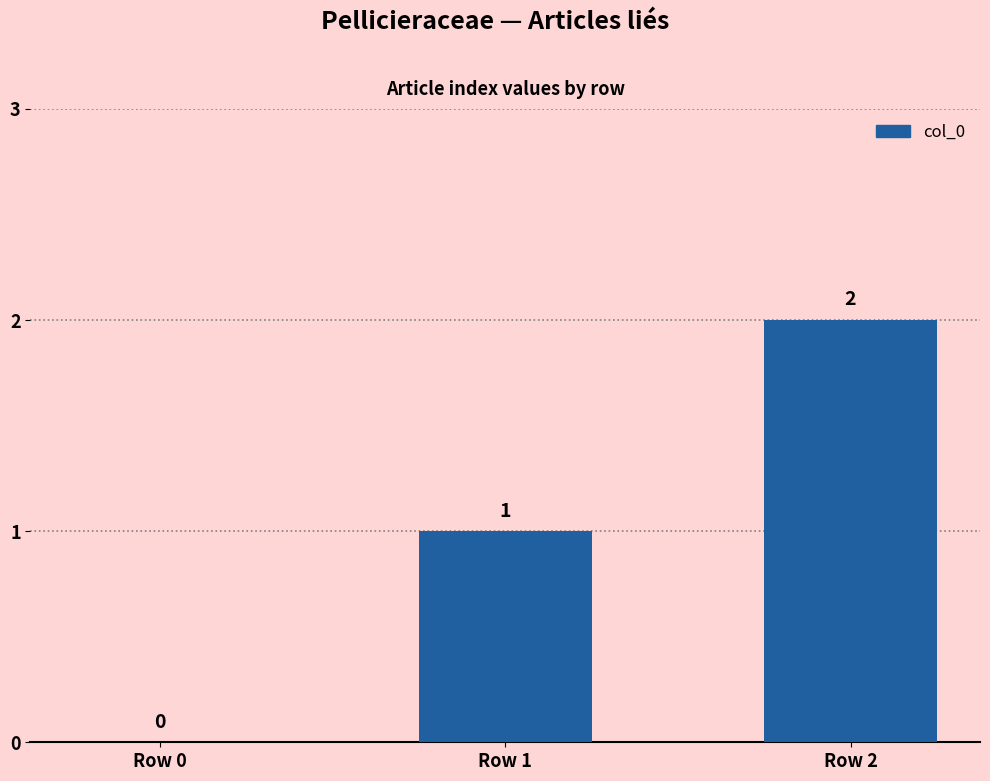

Reading left to right, extract all data points from this chart.

Row 0=0	Row 1=1	Row 2=2